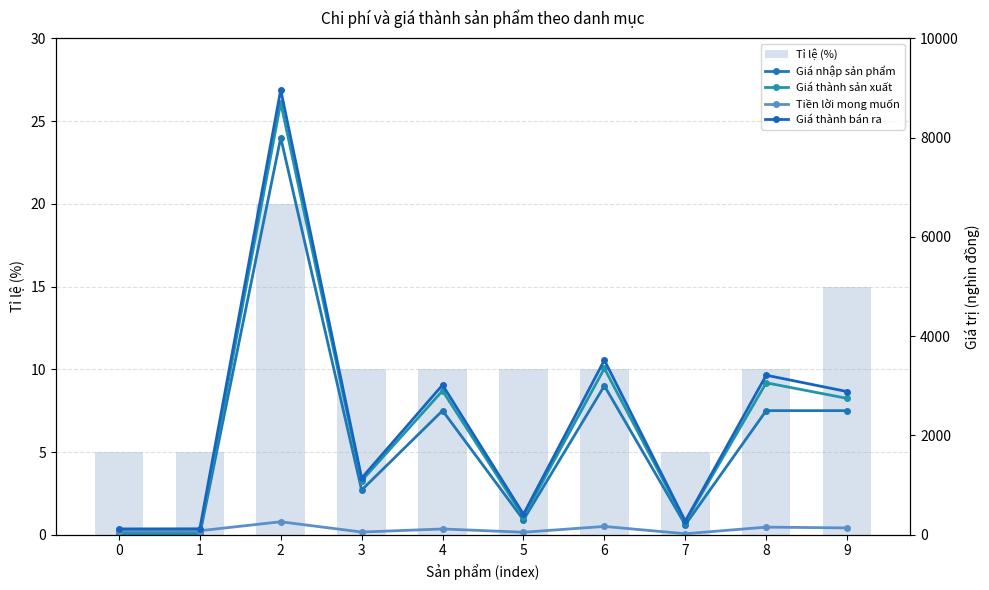

How many Tỉ lệ (%) values are between 5 and 10?

8